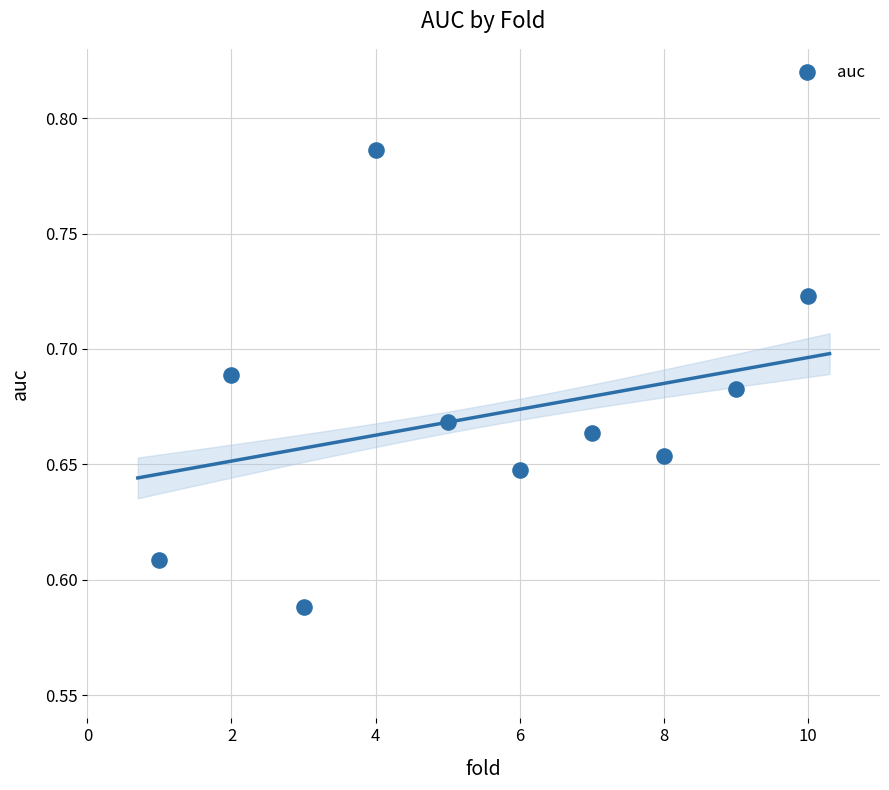

What is the average X value?

5.5